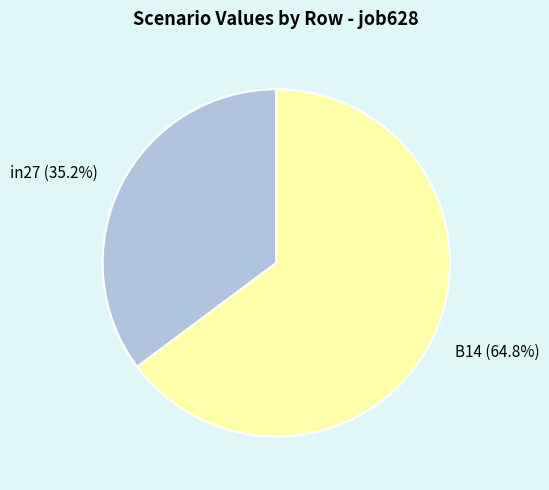

Rank the categories by value from highest to lowest.

B14, in27